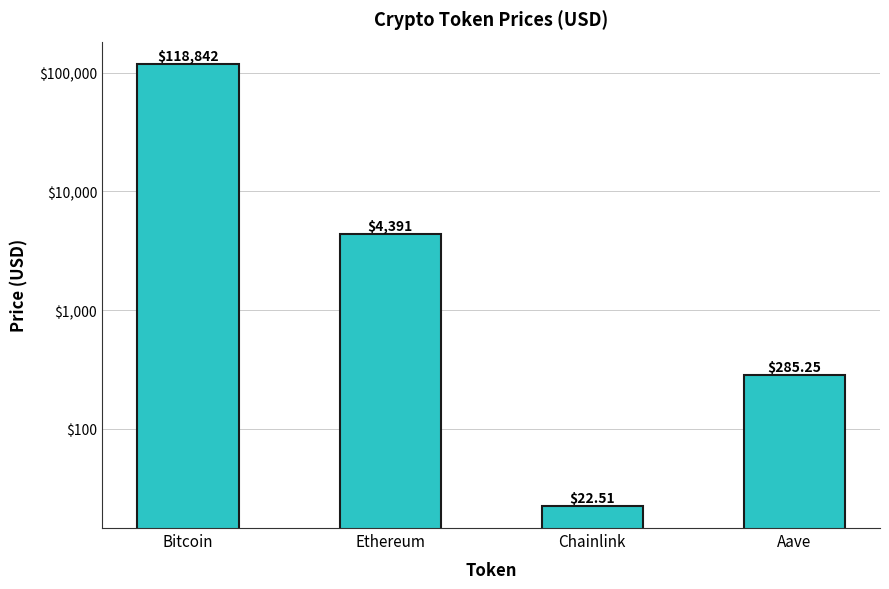

The chart shows a value of 398.6 at Aave. True or false?

False